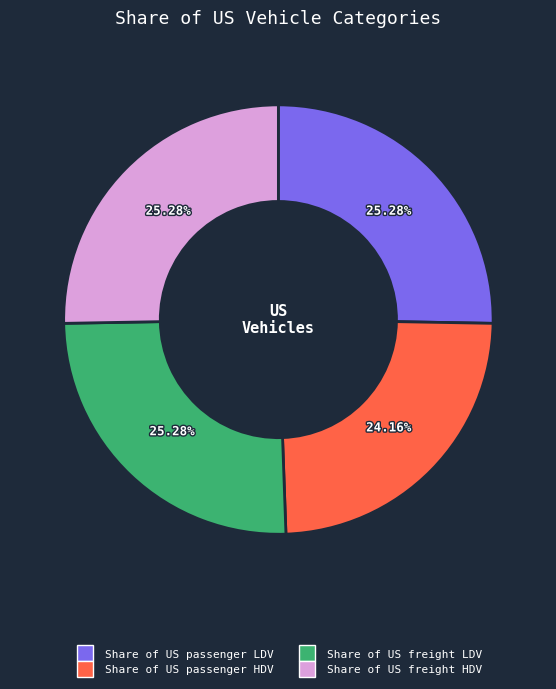

Which slice is the smallest?

Share of US passenger HDV